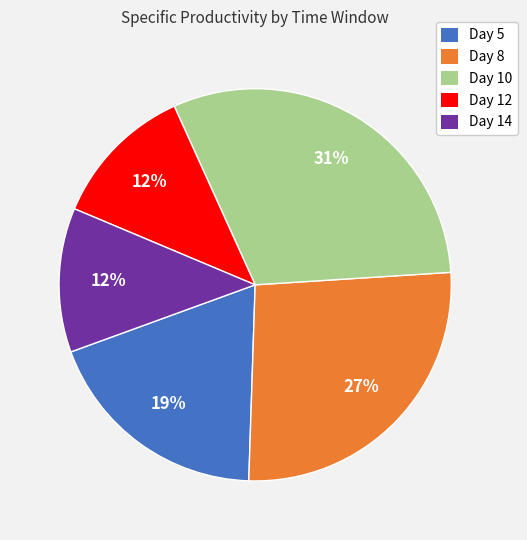

To the nearest percent, what portion does Day 14 represent?

12%